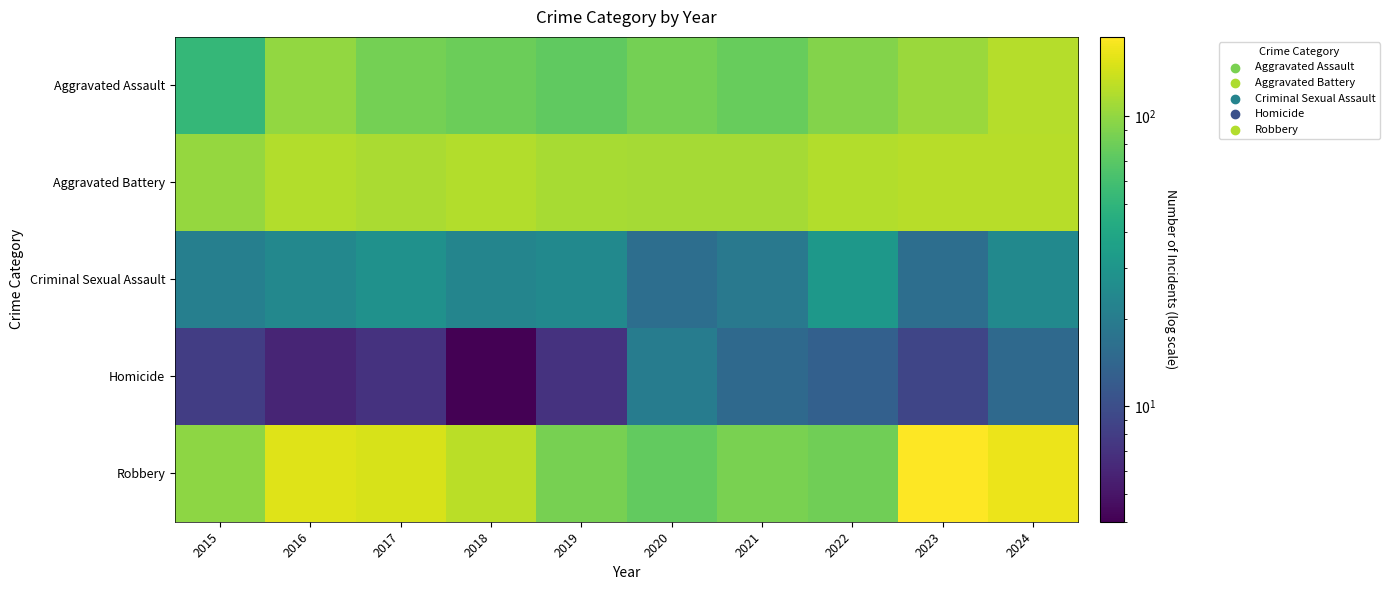

Reading right to left, what are all the values shown in this chart?

Aggravated Assault: 2024=122	2023=106	2022=92	2021=77	2020=84	2019=73	2018=79	2017=84	2016=100	2015=52
Aggravated Battery: 2024=124	2023=124	2022=121	2021=112	2020=112	2019=114	2018=120	2017=115	2016=121	2015=102
Criminal Sexual Assault: 2024=25	2023=16	2022=31	2021=19	2020=16	2019=25	2018=23	2017=28	2016=24	2015=21
Homicide: 2024=15	2023=9	2022=13	2021=15	2020=20	2019=7	2018=4	2017=7	2016=6	2015=8
Robbery: 2024=168	2023=188	2022=81	2021=87	2020=74	2019=85	2018=126	2017=148	2016=155	2015=97